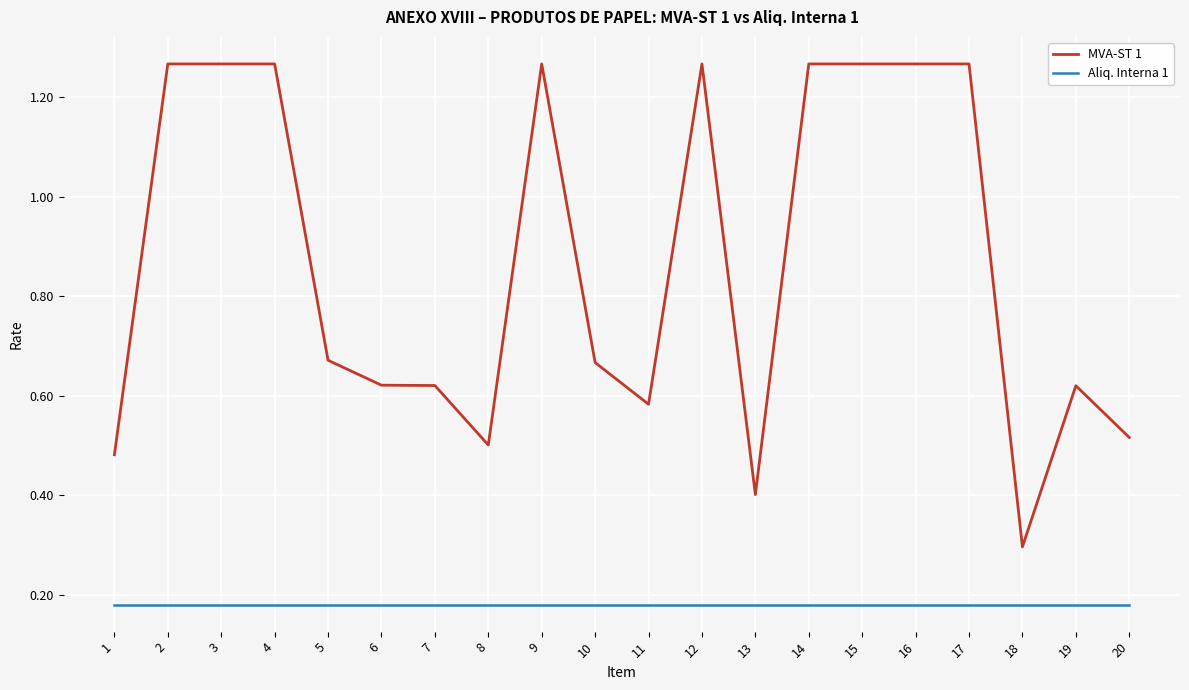

Is it true that MVA-ST 1 equals 0.5 at 20?

True